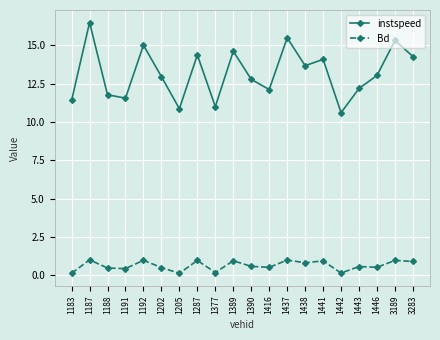

What is the difference between the instspeed values at 3283 and 1191?

2.7